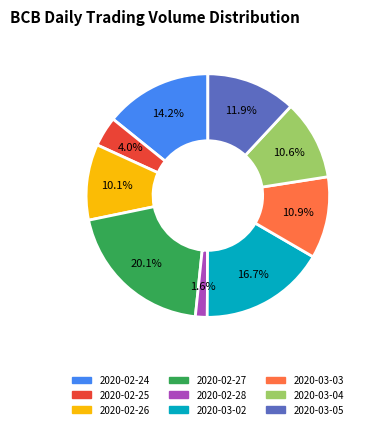

Does 2020-03-05 account for over 50% of the chart?

No